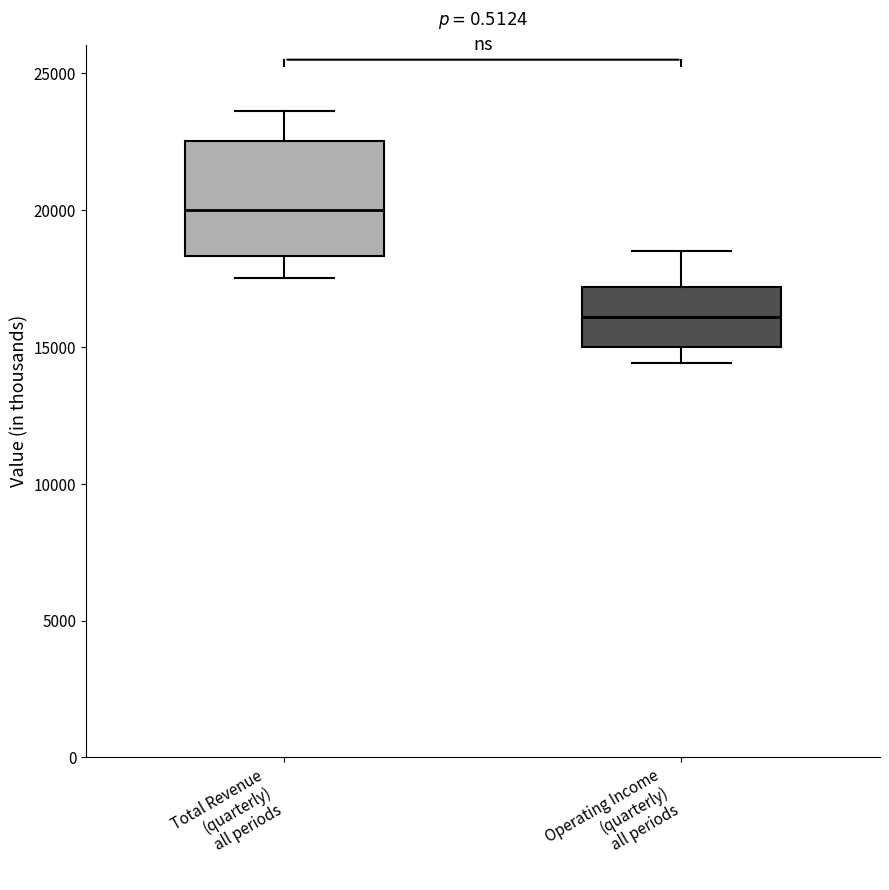

Reading left to right, read every box against the y-axis: the position of its median line, the range the box covers, and the ends of its whiskers. The values are not printed on the chart, so give them approximately, as read against the axis.

Total Revenue (quarterly) all periods: median 20000, box 18500 to 22500, whiskers 17500 to 23500
Operating Income (quarterly) all periods: median 16000, box 15000 to 17000, whiskers 14500 to 18500